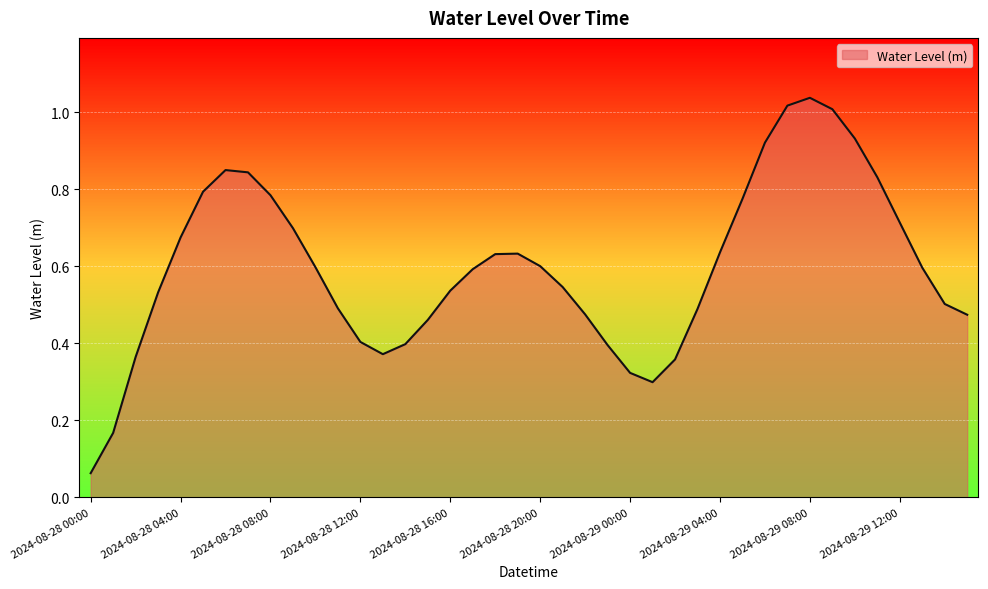

Reading right to left, what are all the values shown in this chart?

2024-08-29 15:00=0.5	2024-08-29 14:00=0.5	2024-08-29 13:00=0.6	2024-08-29 12:00=0.7	2024-08-29 11:00=0.8	2024-08-29 10:00=0.9	2024-08-29 09:00=1.0	2024-08-29 08:00=1.0	2024-08-29 07:00=1.0	2024-08-29 06:00=0.9	2024-08-29 05:00=0.8	2024-08-29 04:00=0.6	2024-08-29 03:00=0.5	2024-08-29 02:00=0.4	2024-08-29 01:00=0.3	2024-08-29 00:00=0.3	2024-08-28 23:00=0.4	2024-08-28 22:00=0.5	2024-08-28 21:00=0.5	2024-08-28 20:00=0.6	2024-08-28 19:00=0.6	2024-08-28 18:00=0.6	2024-08-28 17:00=0.6	2024-08-28 16:00=0.5	2024-08-28 15:00=0.5	2024-08-28 14:00=0.4	2024-08-28 13:00=0.4	2024-08-28 12:00=0.4	2024-08-28 11:00=0.5	2024-08-28 10:00=0.6	2024-08-28 09:00=0.7	2024-08-28 08:00=0.8	2024-08-28 07:00=0.8	2024-08-28 06:00=0.8	2024-08-28 05:00=0.8	2024-08-28 04:00=0.7	2024-08-28 03:00=0.5	2024-08-28 02:00=0.4	2024-08-28 01:00=0.2	2024-08-28 00:00=0.1